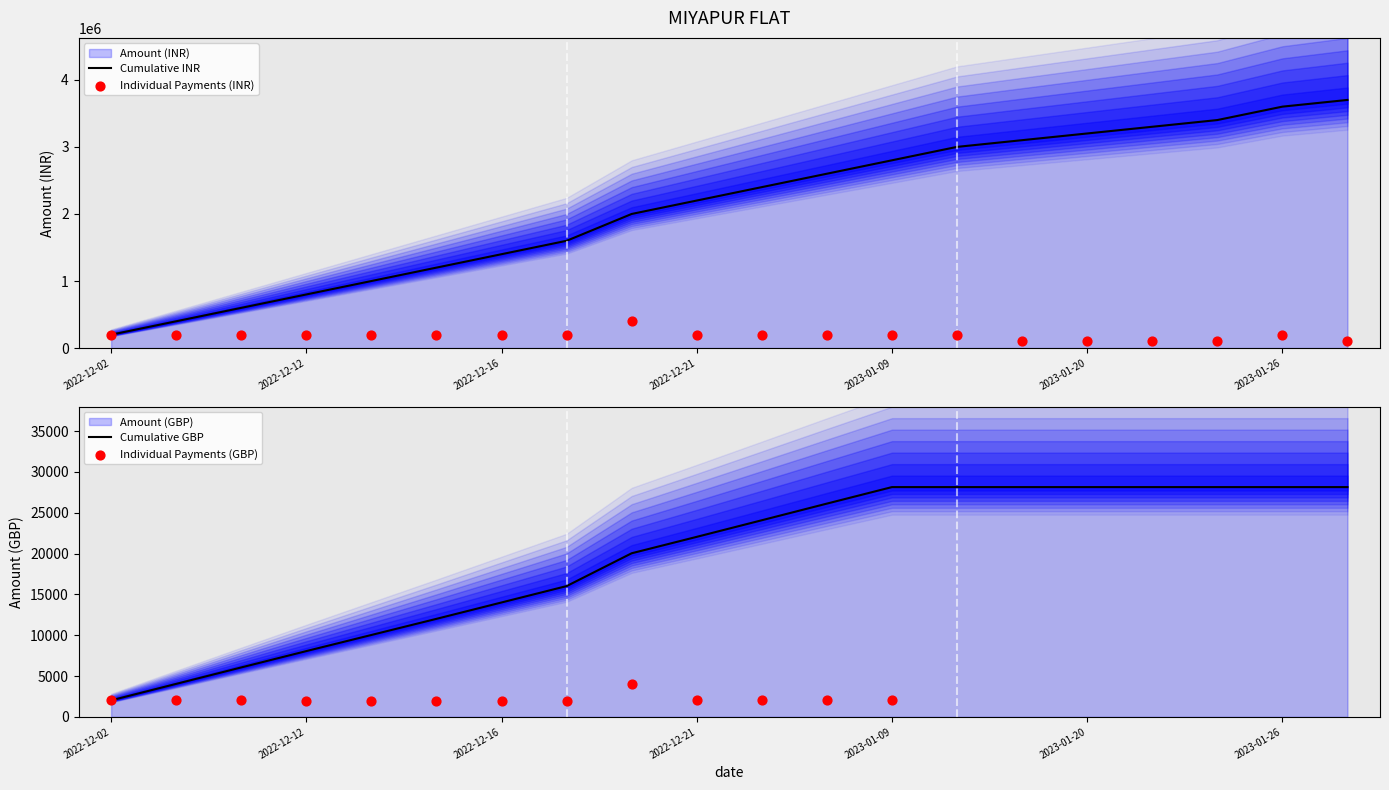

What is the change in value from 2023-01-14 to 2023-02-07?

-100000